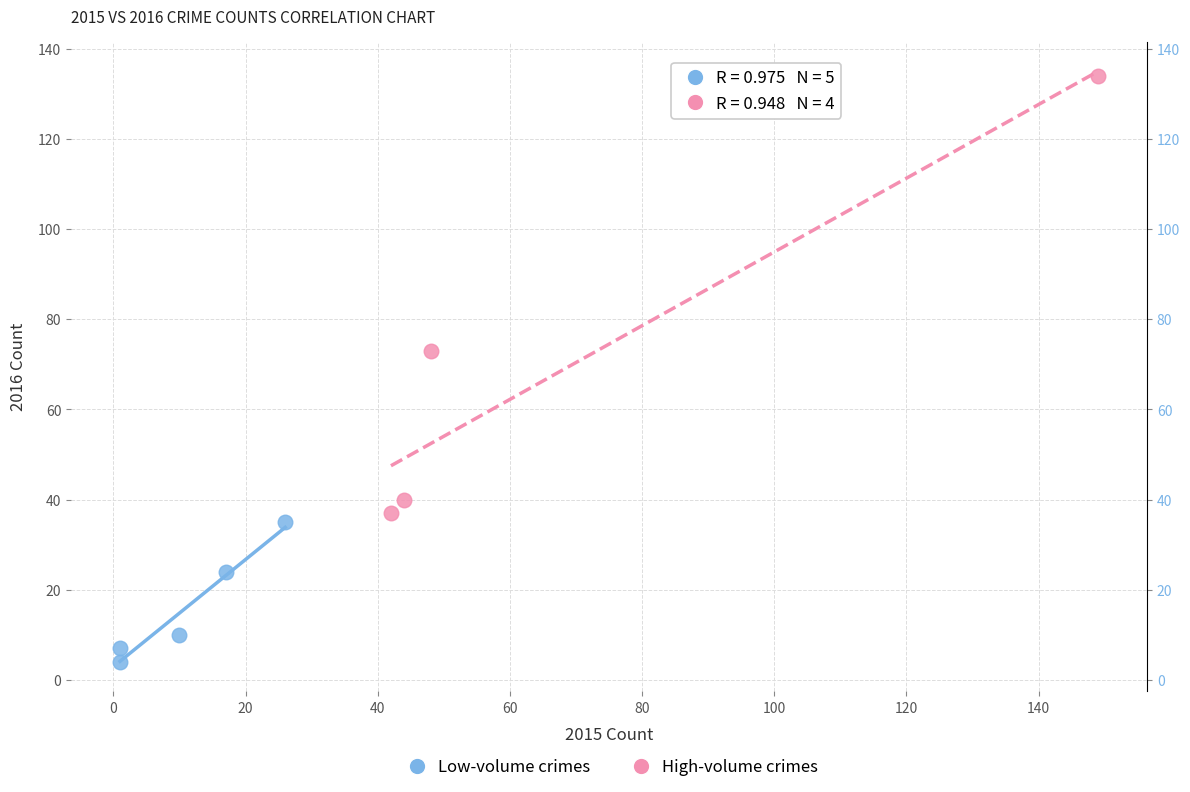

What are all the series names shown in the legend?

Low-volume crimes, High-volume crimes